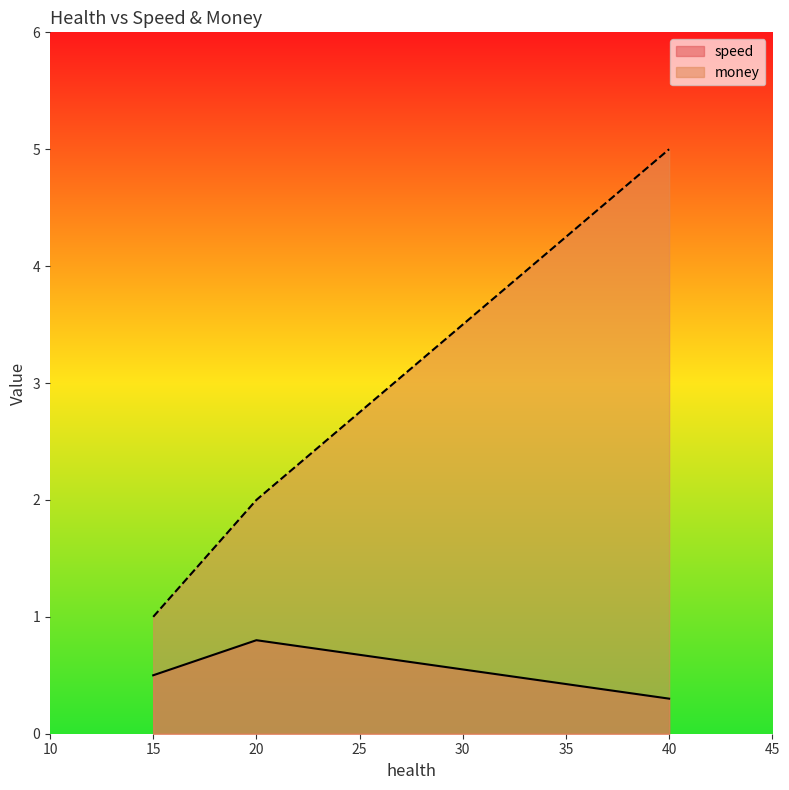

What is the average value of the speed series?

0.5